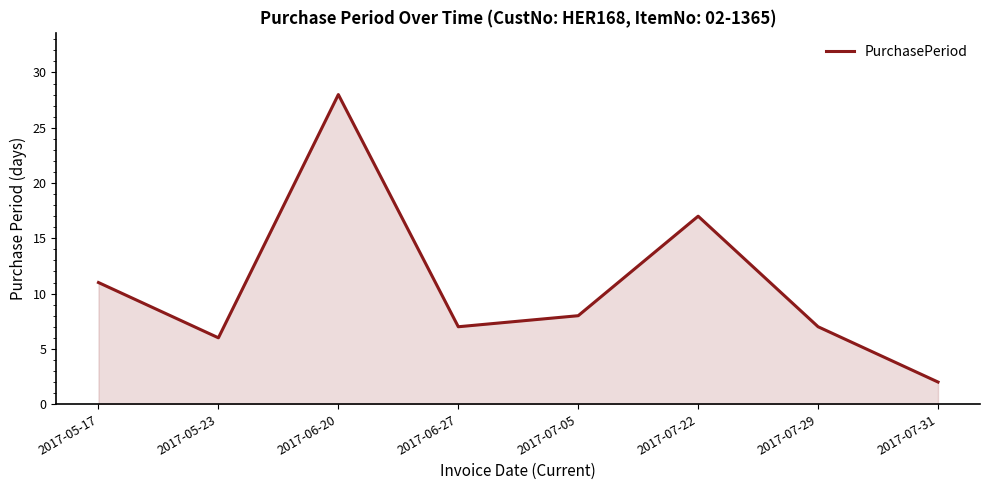

What is the approximate value at 2017-07-05, to the nearest 10?

10